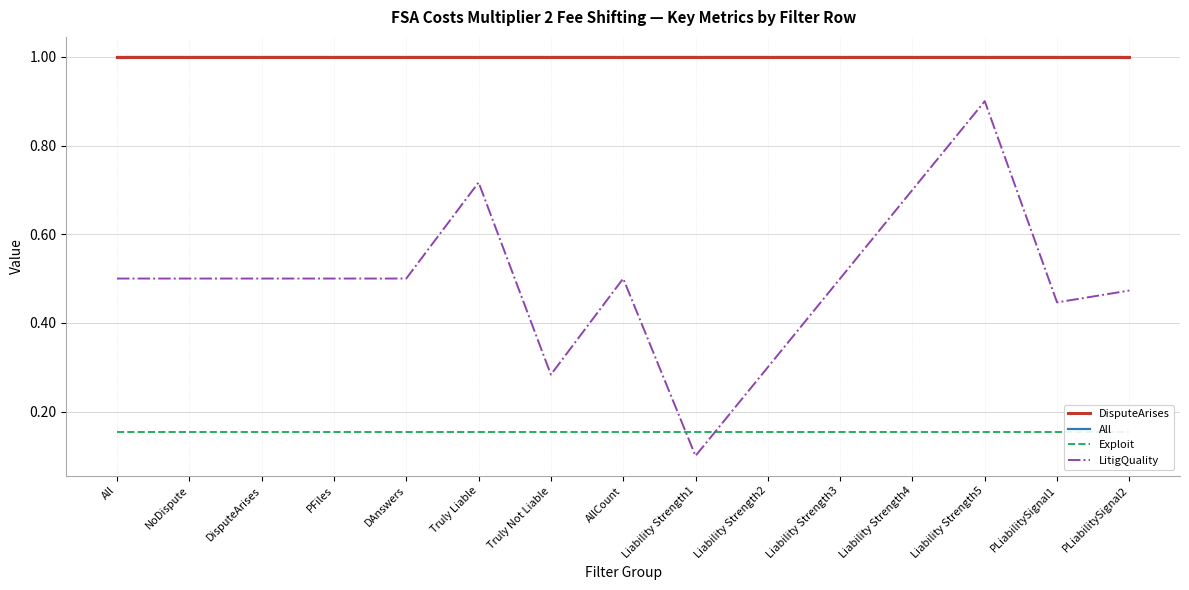

True or false: LitigQuality and DisputeArises intersect in this chart.

False